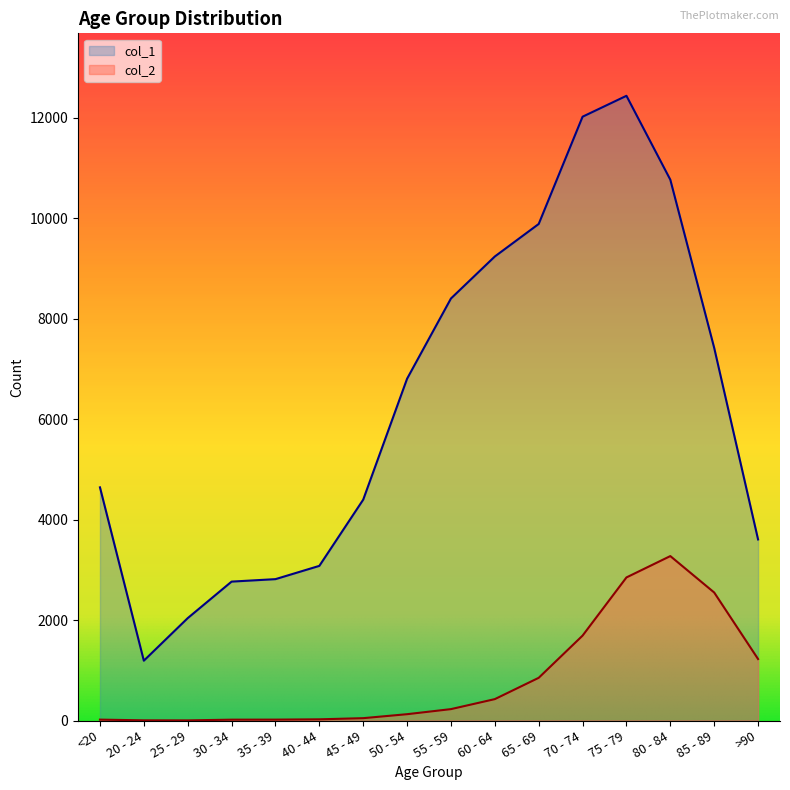

Does the chart have visible grid lines?

No